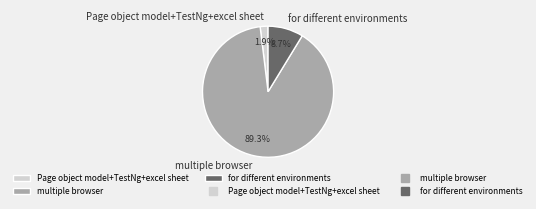

Does any single category account for the majority?

Yes